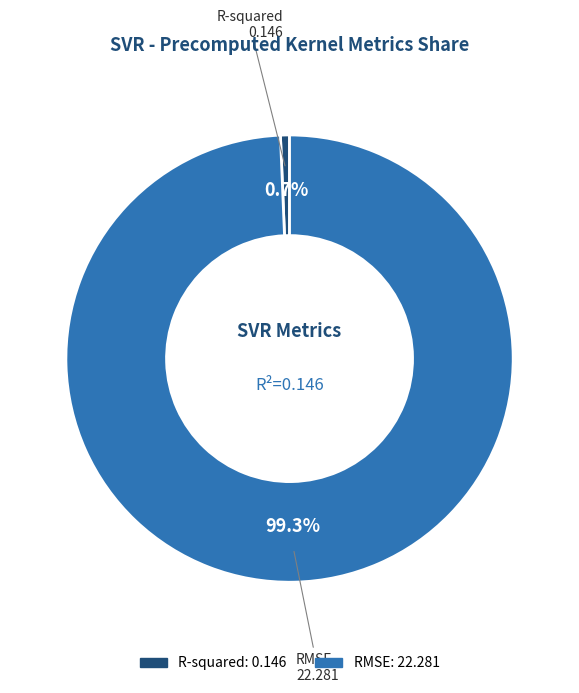

To the nearest percent, what is the difference between the R-squared and RMSE slice percentages?

99%